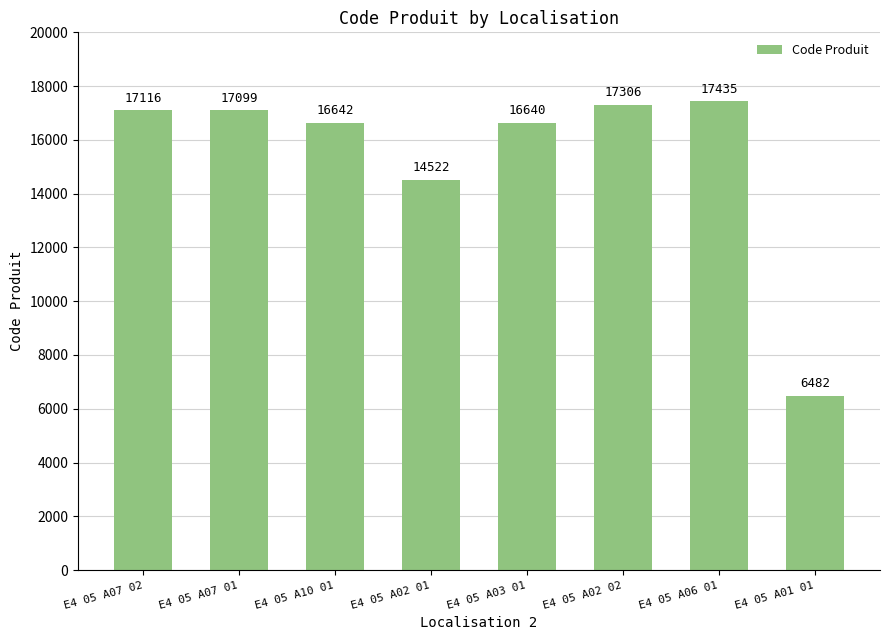

What is the difference between the second highest and second lowest values?

2784